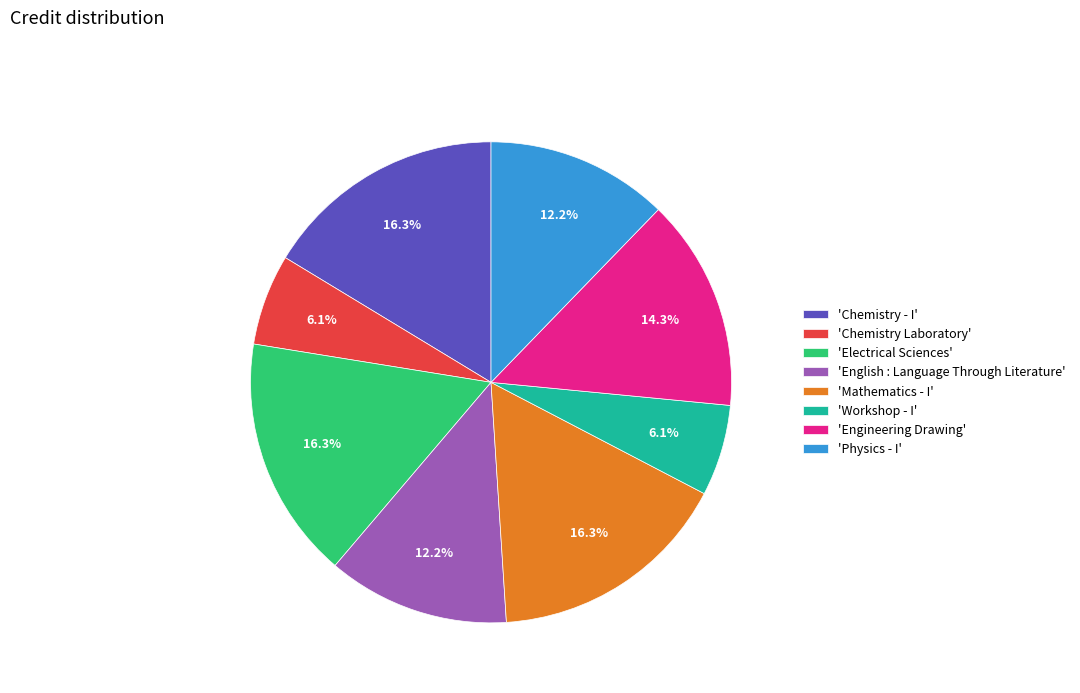

Is there any slice that represents more than half of the pie?

No